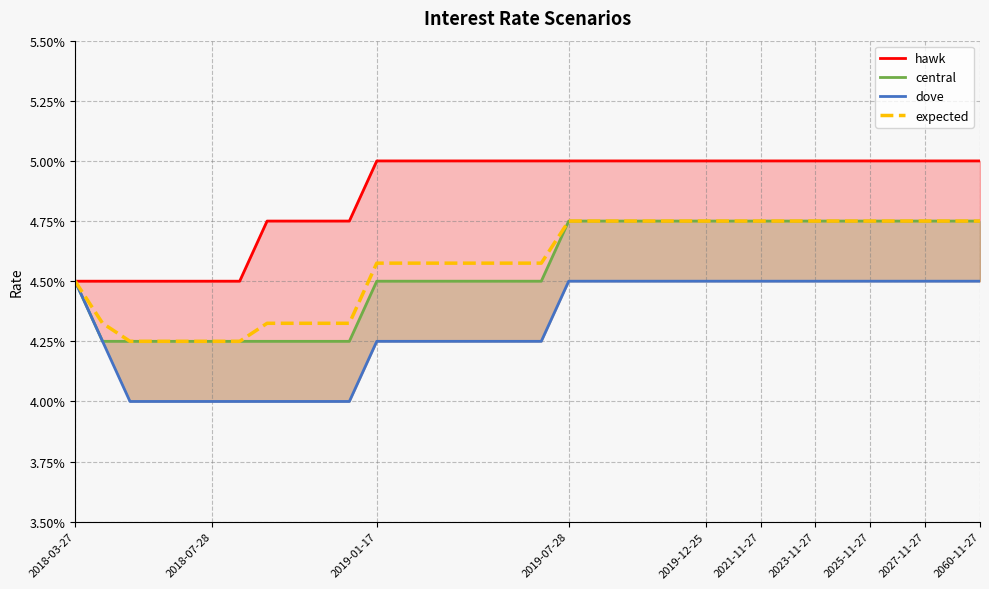

Rank the series by their maximum value, from highest to lowest.

hawk, central, expected, dove